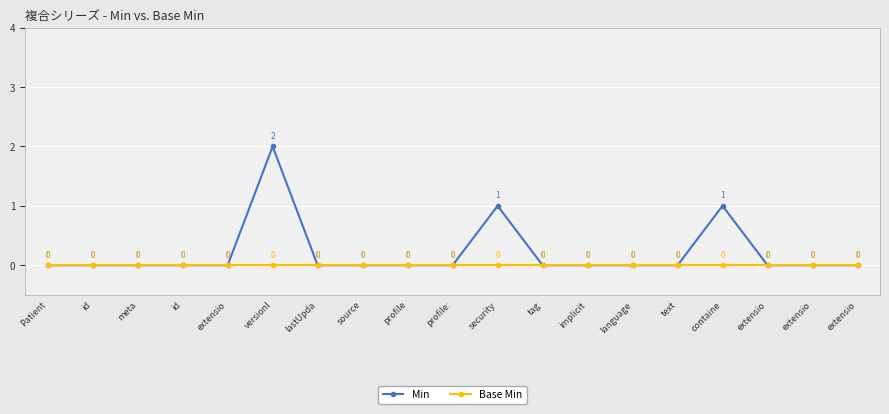

How many positive values does the Min series have?

3